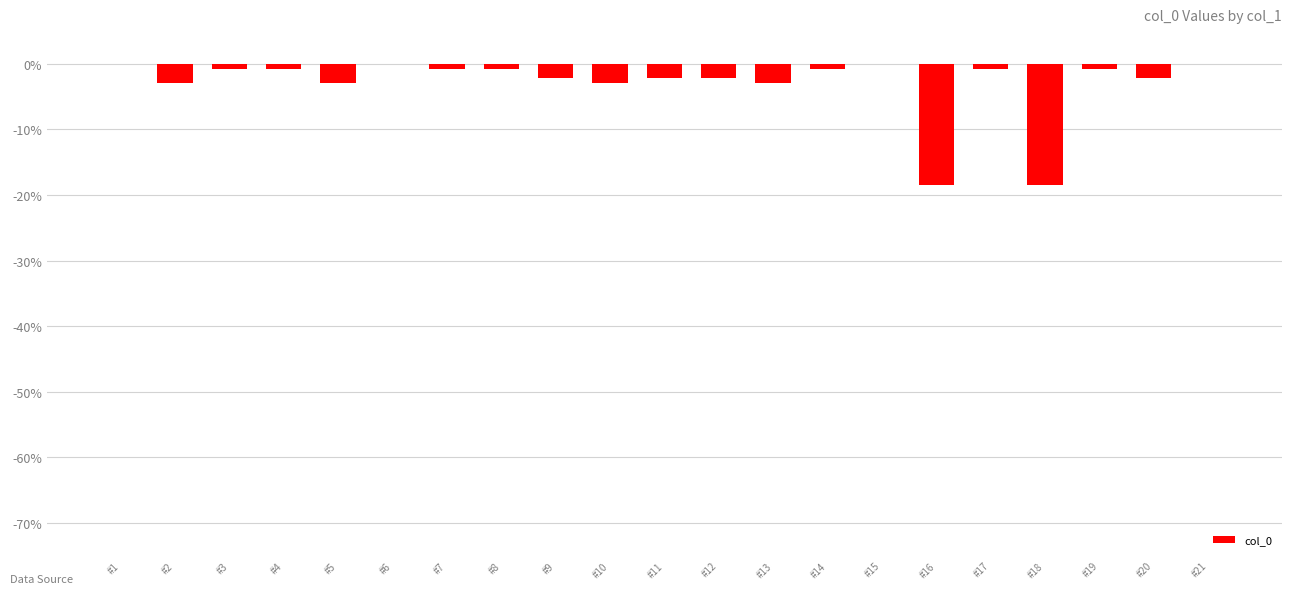

Is it true that the value at #1 is 10.4?

False